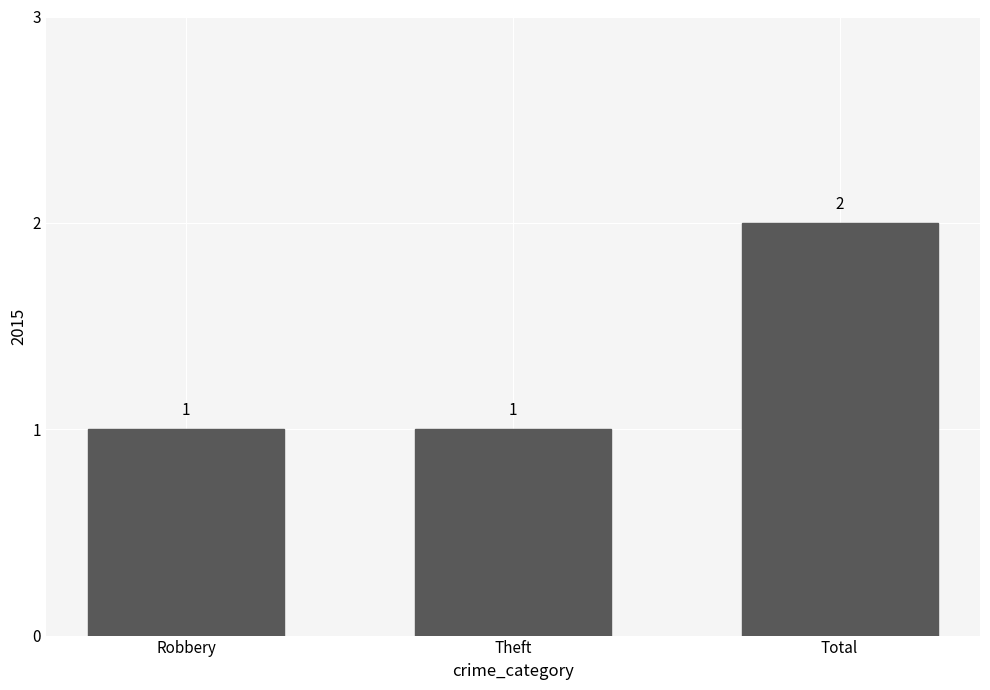

How many data points are above 1?

1